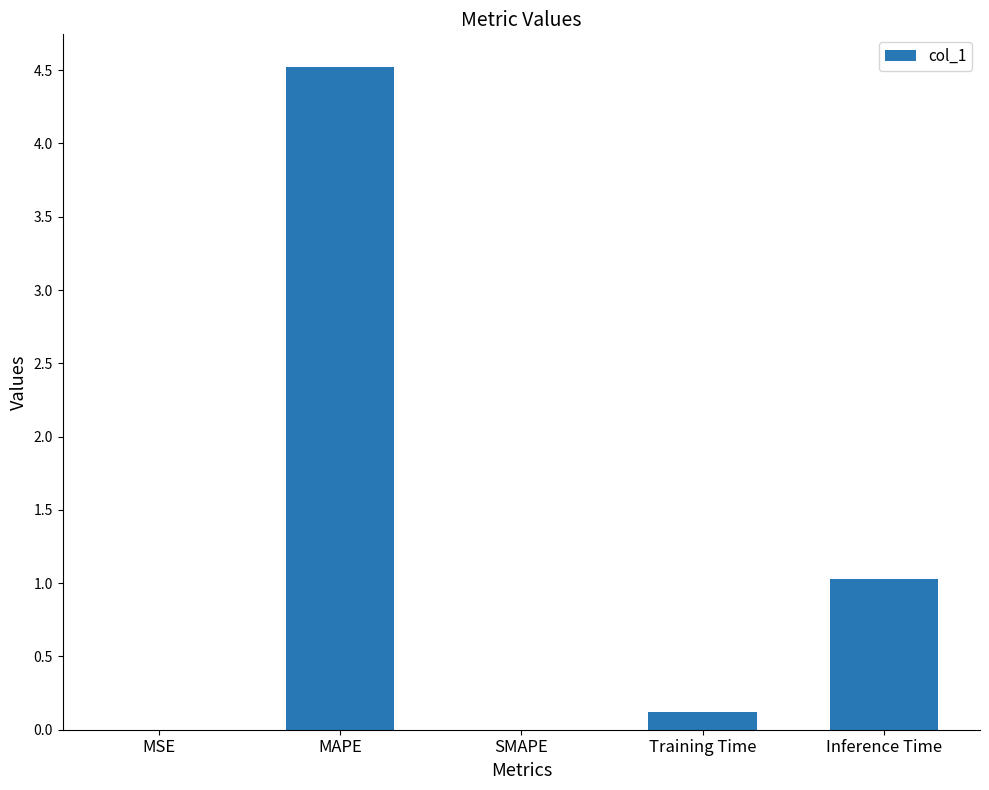

What is the change in value from Training Time to Inference Time?

+0.9